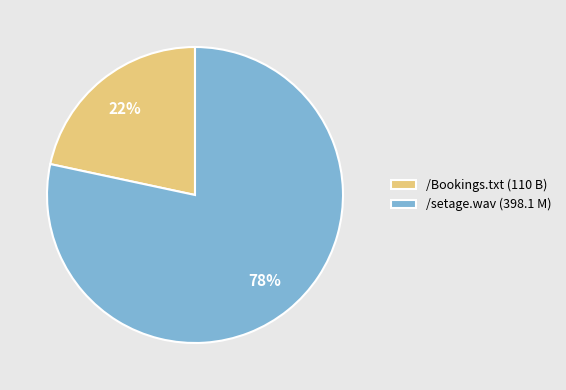

True or false: /setage.wav accounts for 78% of the total.

True